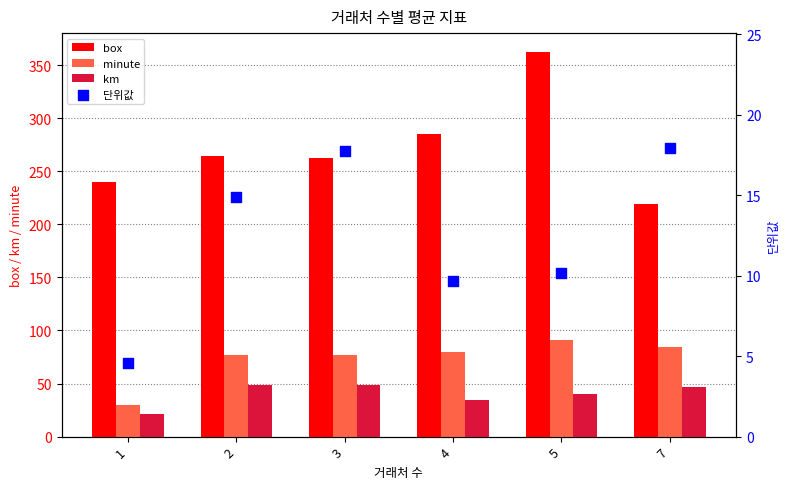

Which series contains the lowest Y value?

단위값